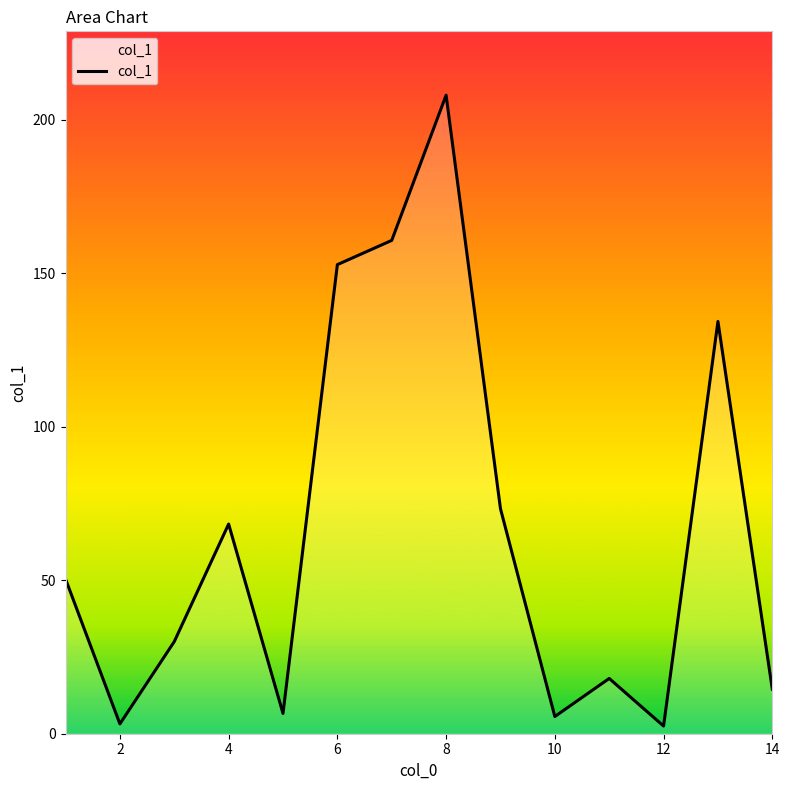

What is the difference between the maximum and minimum values?

205.5